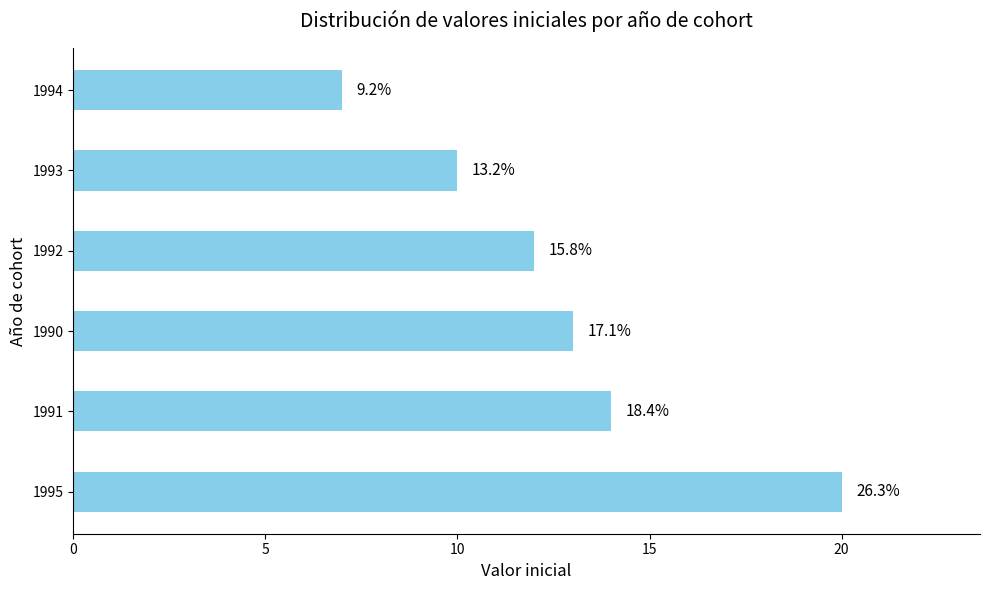

What is the maximum value shown in the chart?

20